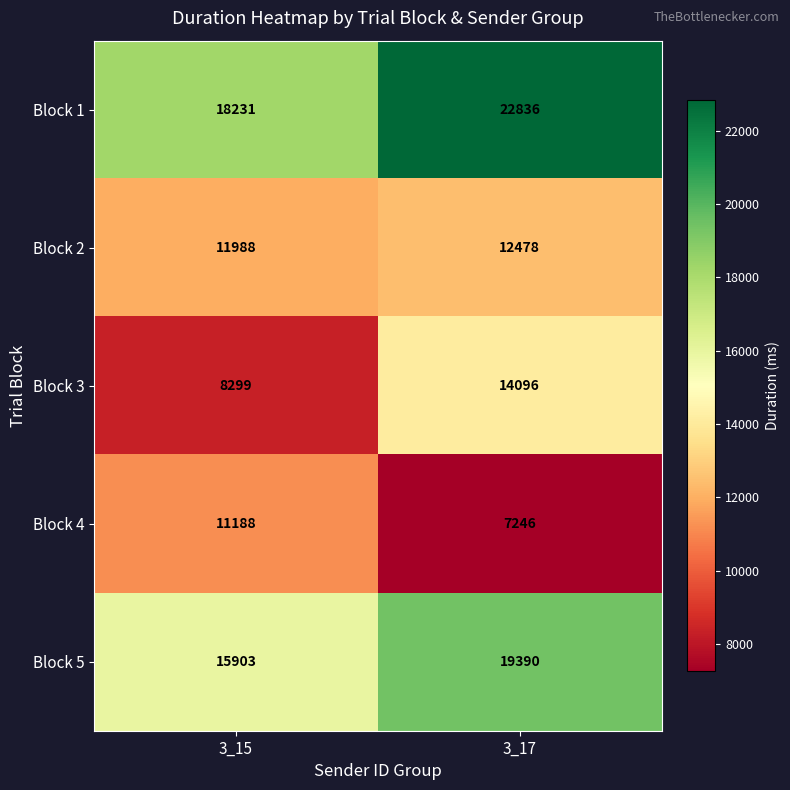

Rank the series by their maximum value, from lowest to highest.

Block 4, Block 2, Block 3, Block 5, Block 1